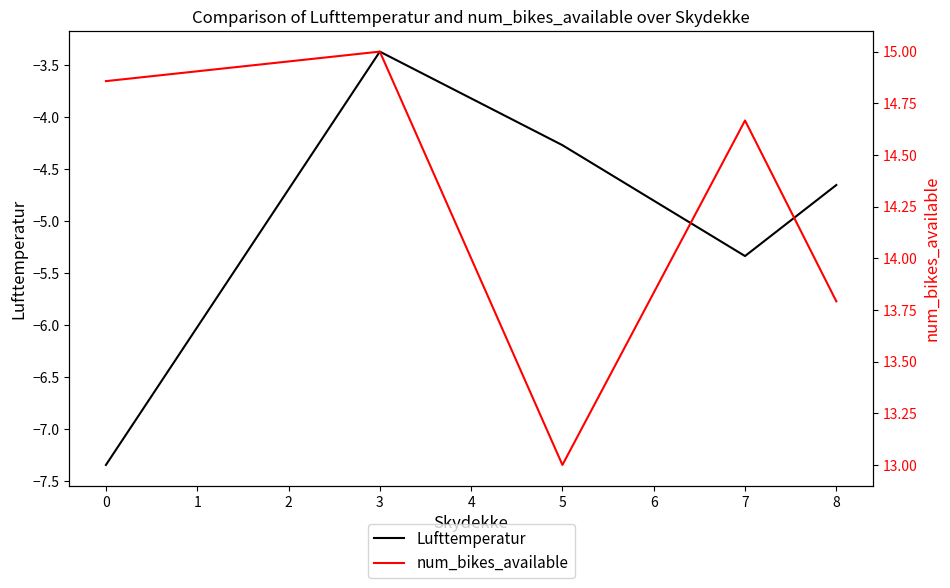

At which label does Lufttemperatur first exceed -4?

3